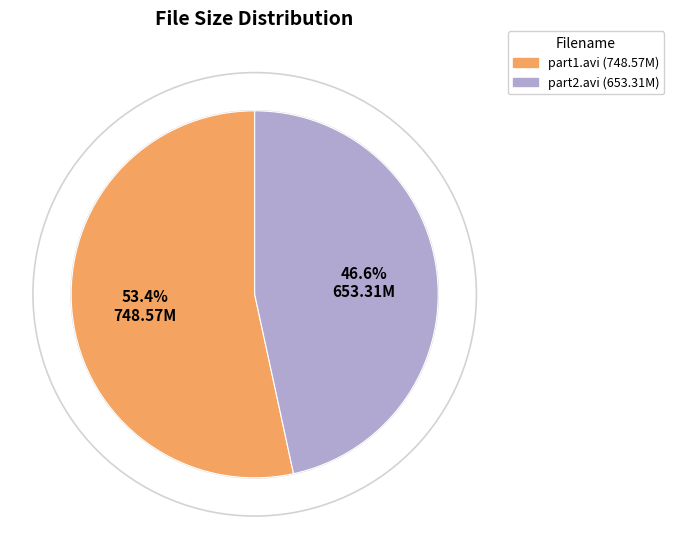

To the nearest percent, what is the difference between the largest and smallest slice percentages?

7%